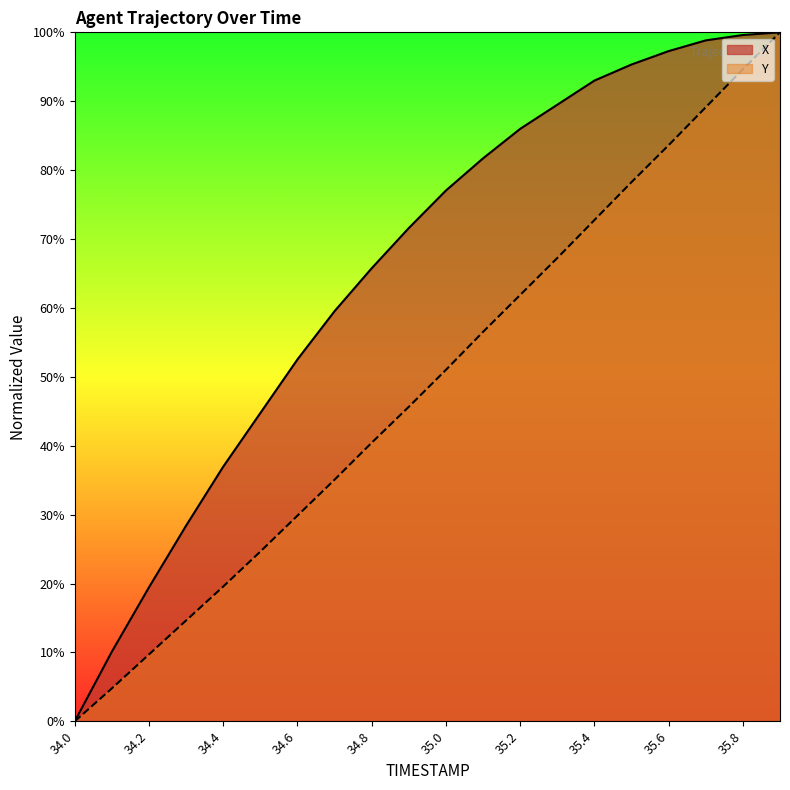

True or false: X and Y intersect in this chart.

False